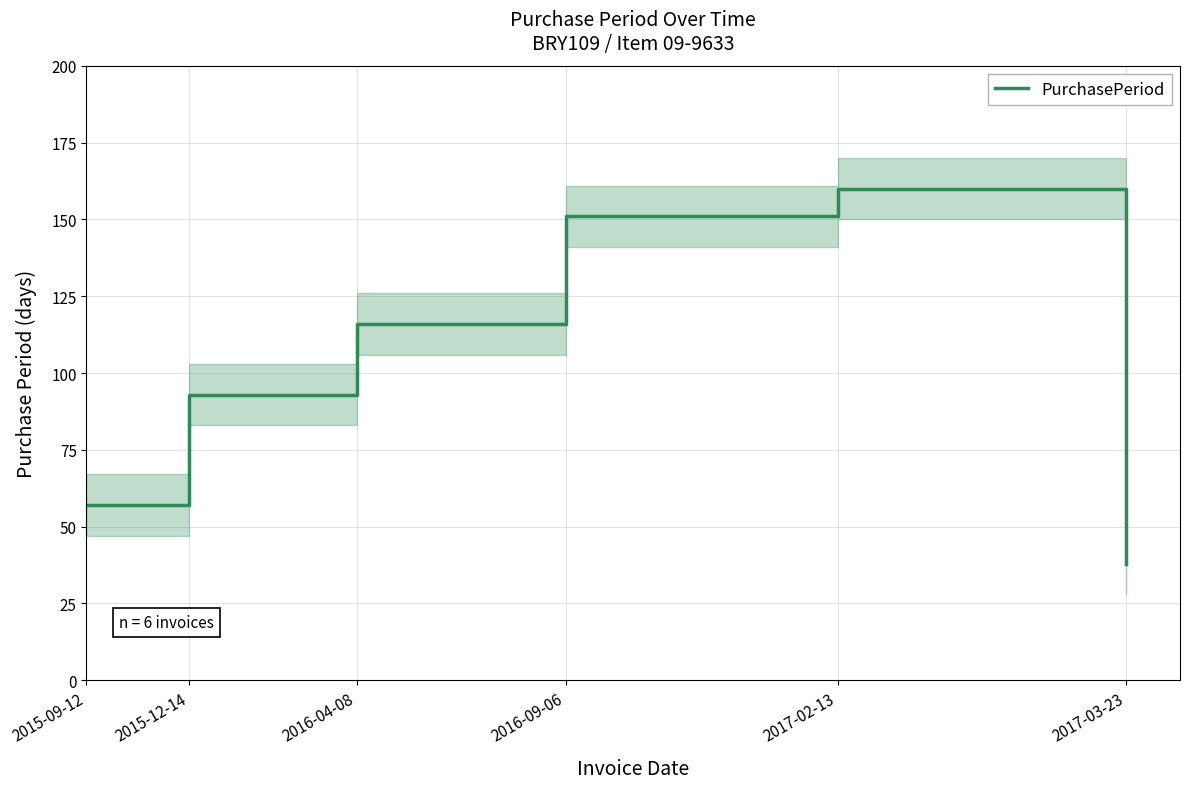

What is the value of the 2nd point from the left?

93